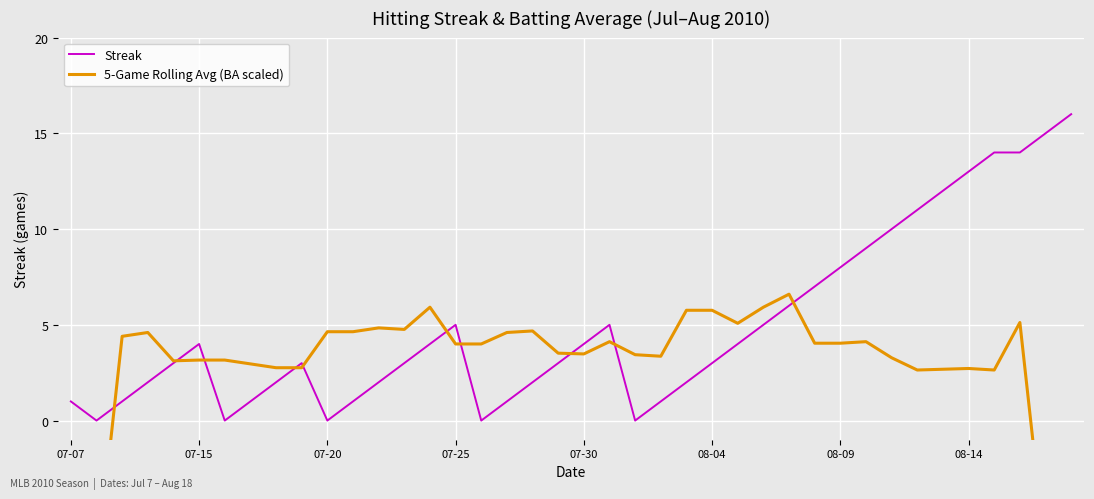

How many intersections are there between Streak and 5-Game Rolling Avg (BA scaled)?

10